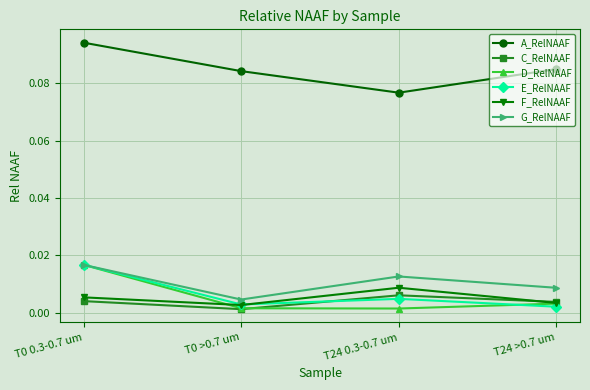

What is the label of the 2nd point from the right?

T24 0.3-0.7 um